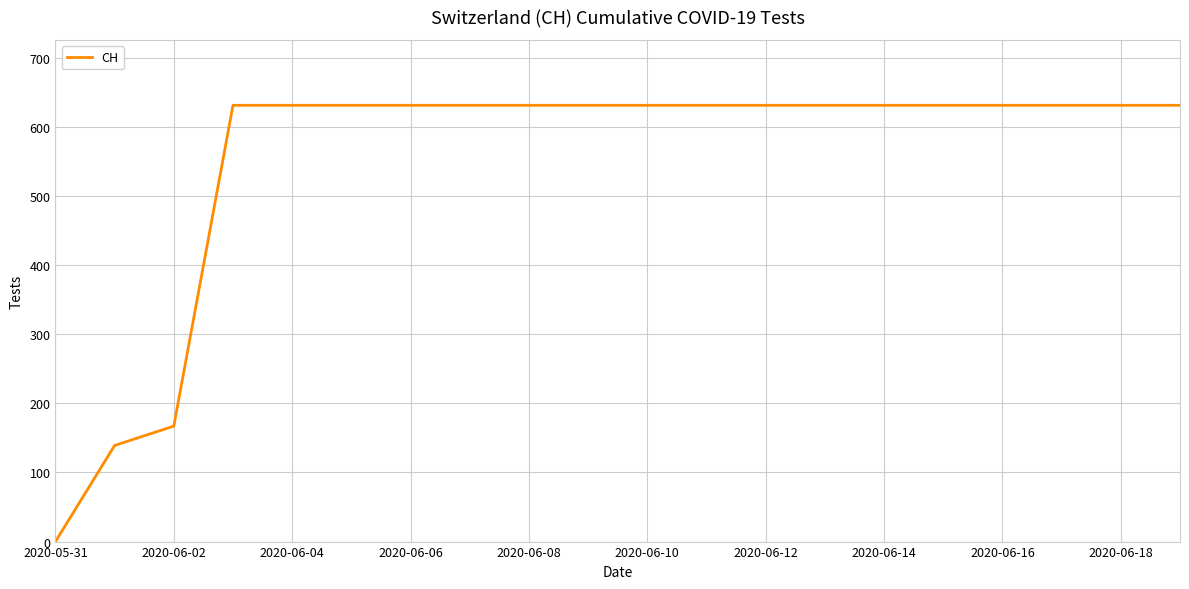

Does the chart have visible grid lines?

Yes